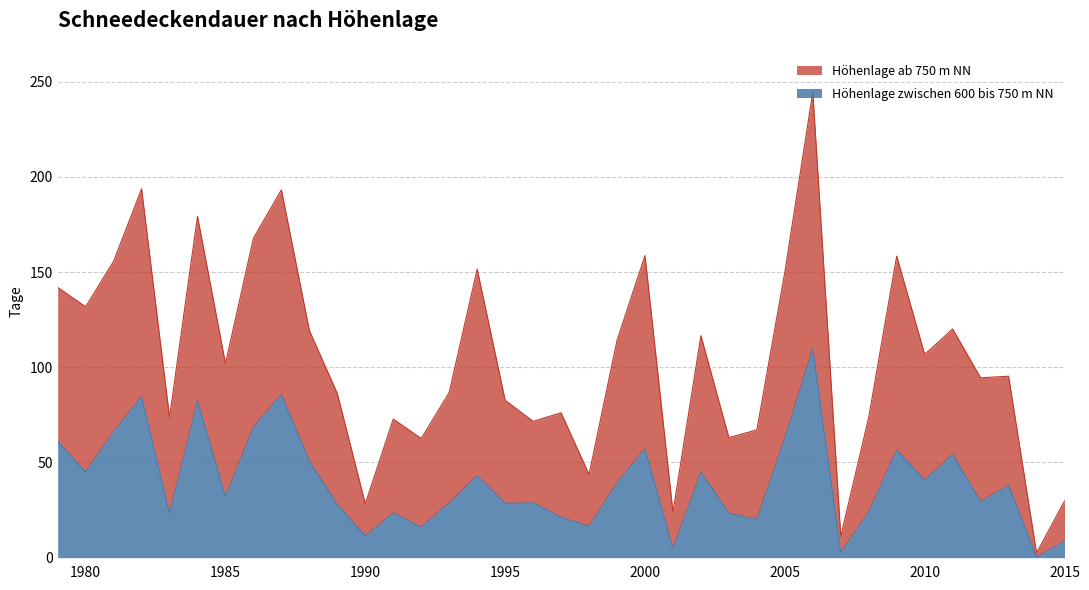

What is the smallest value displayed?

0.2